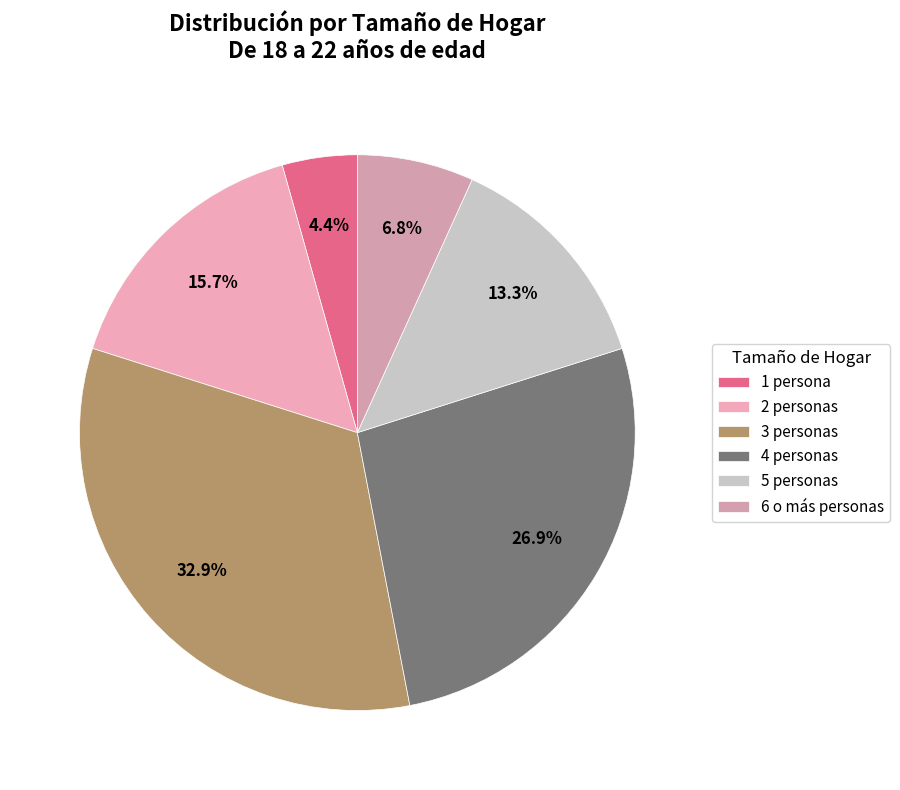

True or false: 3 personas accounts for 33% of the total.

True